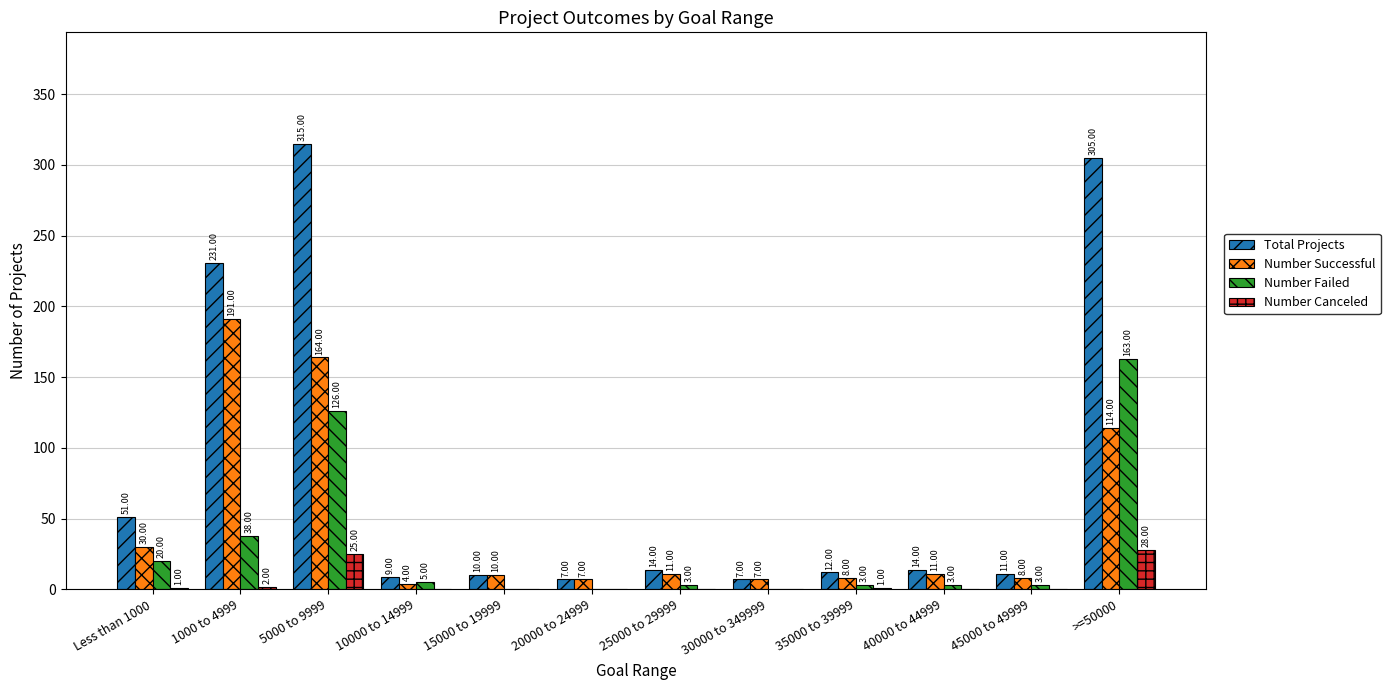

How many categories are shown in the chart?

12